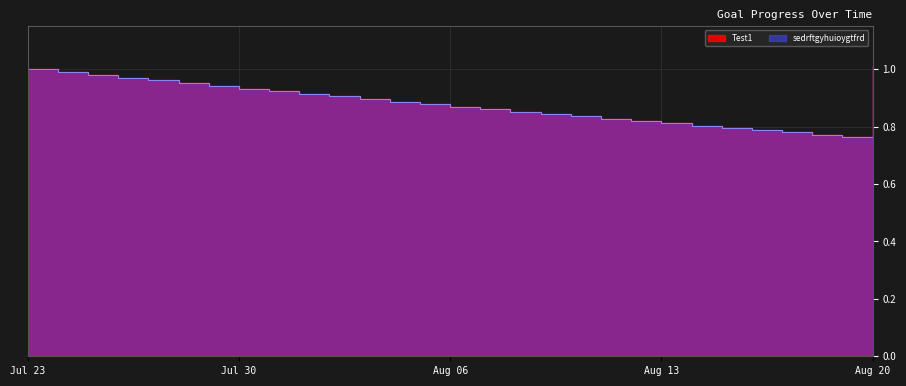

Rank the series by their maximum value, from highest to lowest.

Test1, sedrftgyhuioygtfrd